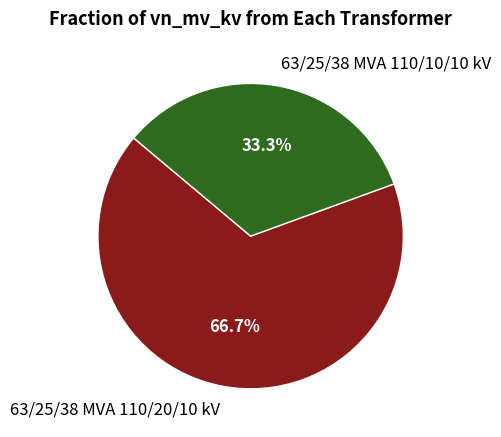

What is the ratio of the value at 63/25/38 MVA 110/10/10 kV to the value at 63/25/38 MVA 110/20/10 kV?

0.5